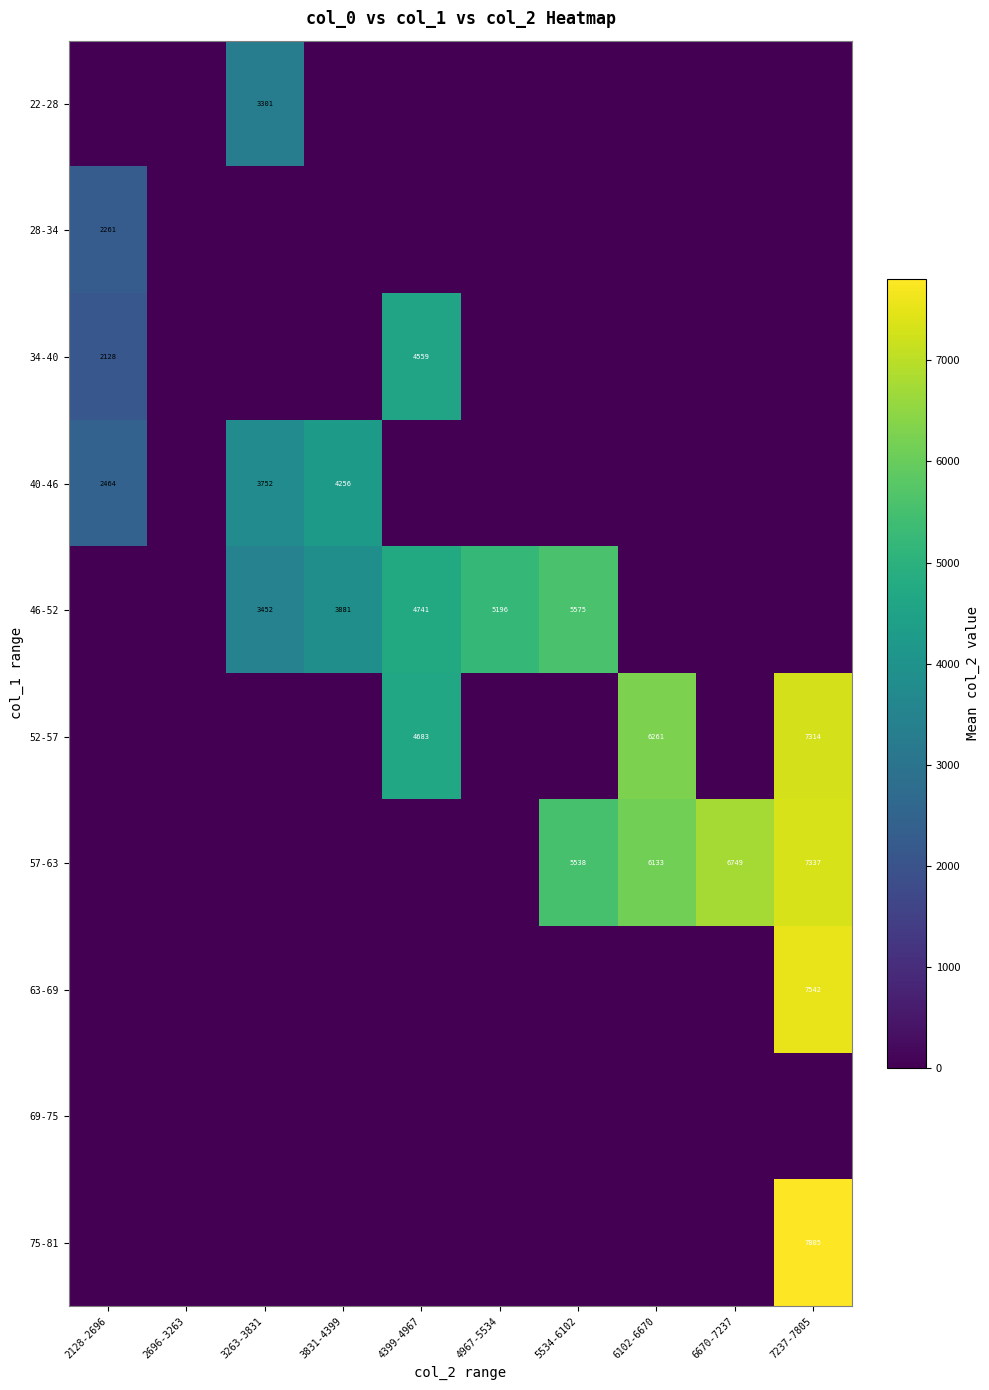

What is the sum of the 57-63 values at 6102-6670 and 5534-6102?

11671